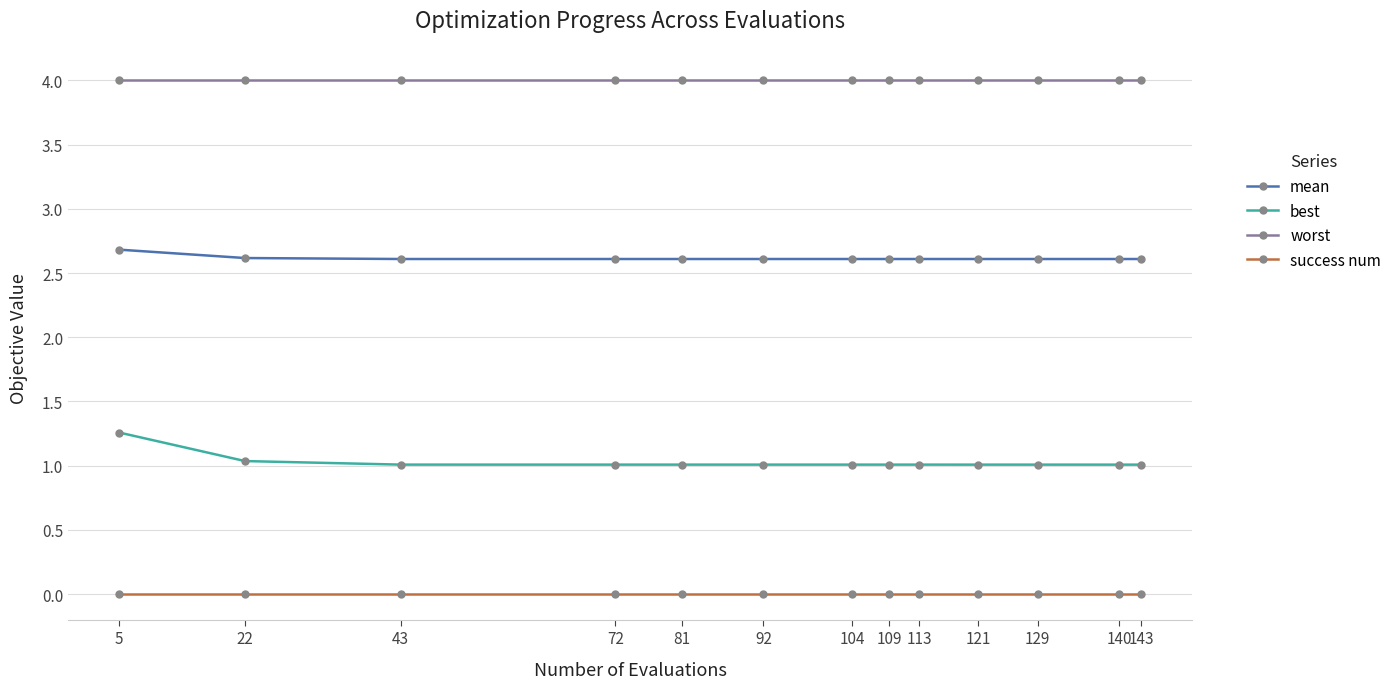

What is the sum of all mean values?

34.0